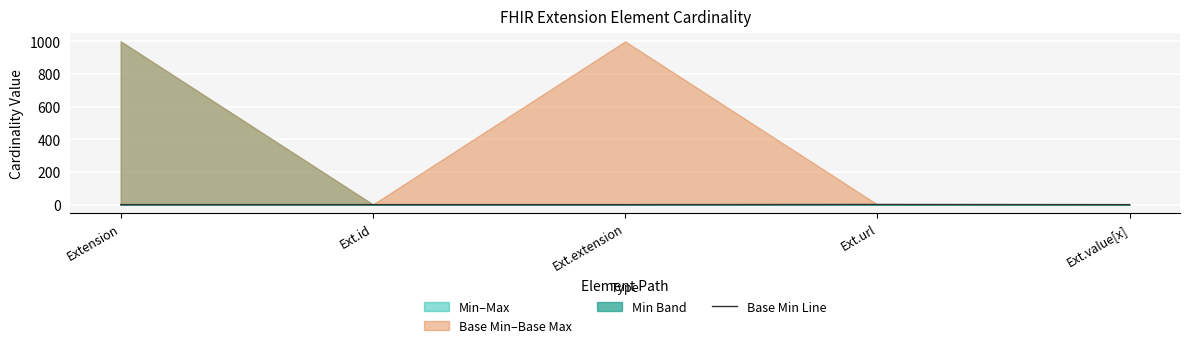

What is the label of the 5th point from the right?

Extension